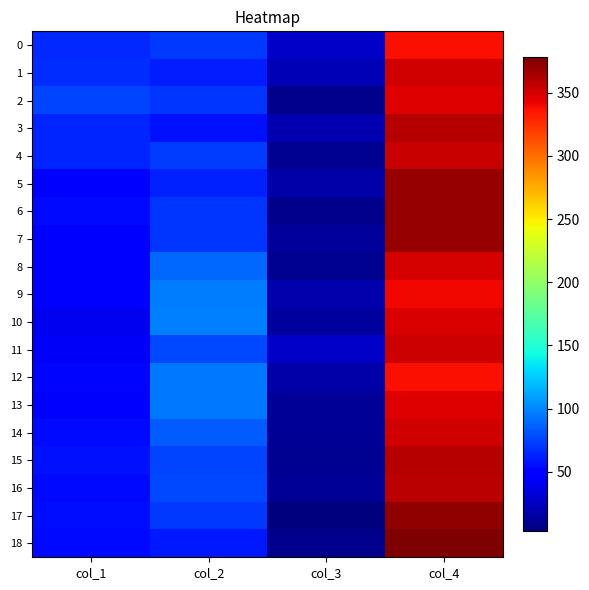

Rank the series at col_1 from highest to lowest value.

2, 1, 0, 3, 4, 15, 17, 16, 18, 6, 14, 12, 5, 8, 7, 13, 9, 11, 10